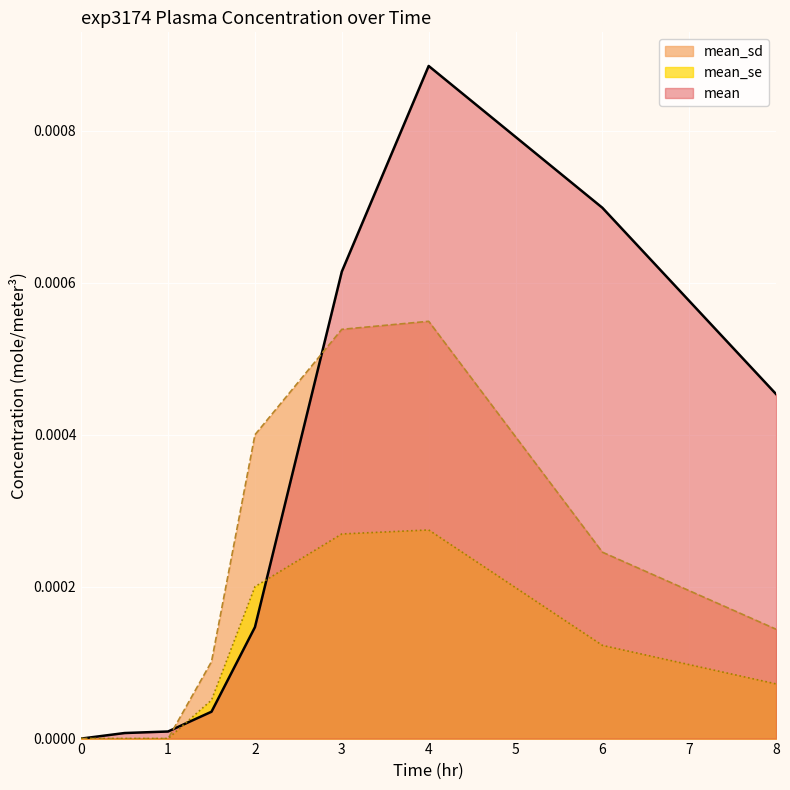

Which series changed the most between 2 and 3?

mean